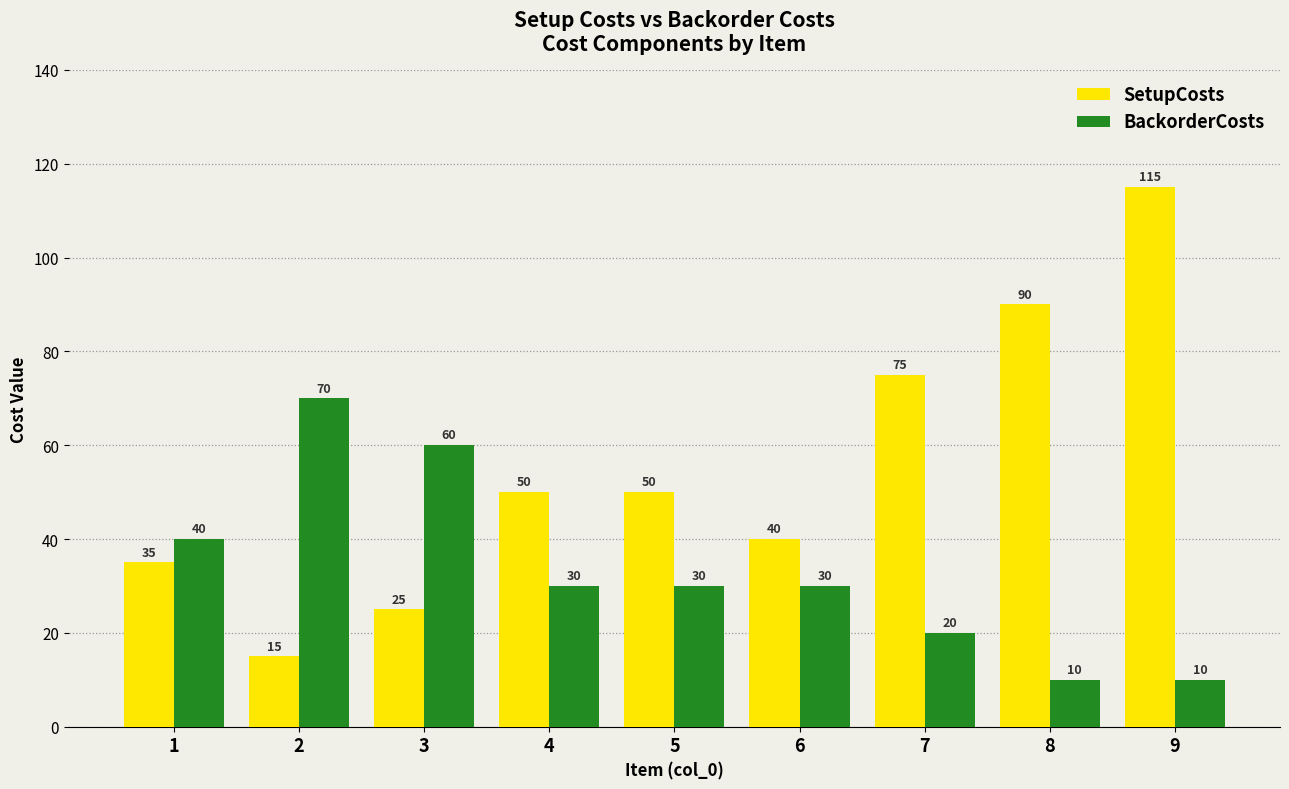

Is the value of SetupCosts at 5 greater than the value of BackorderCosts at 6?

Yes